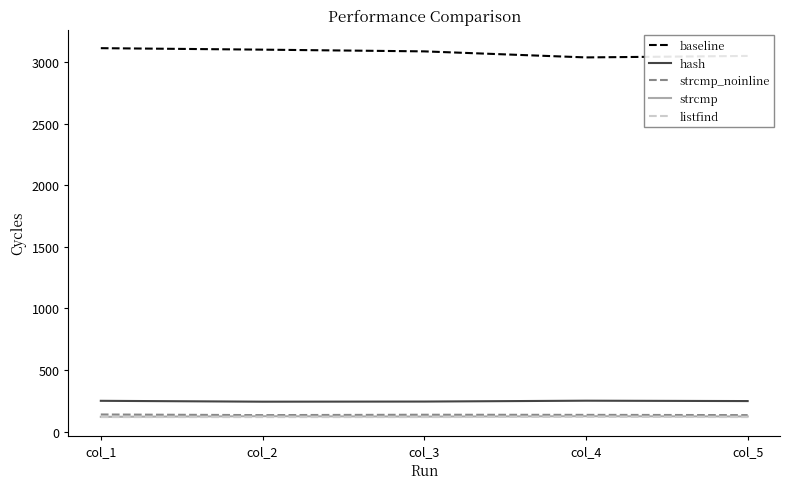

What is the lowest value of the strcmp_noinline series?

134